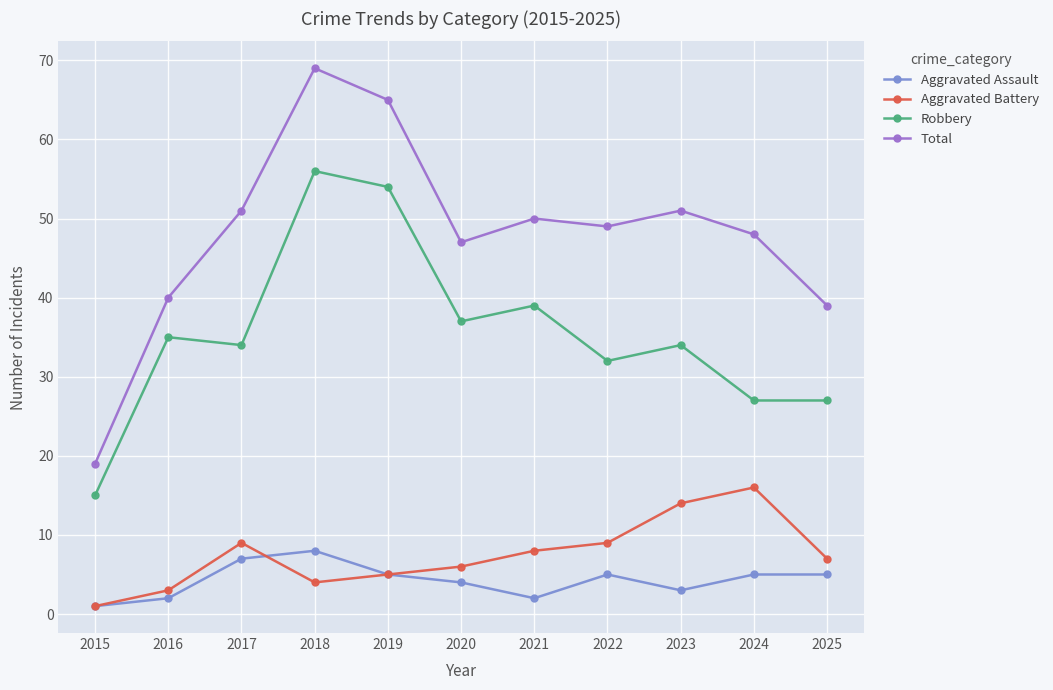

Count the number of data series in this chart.

4